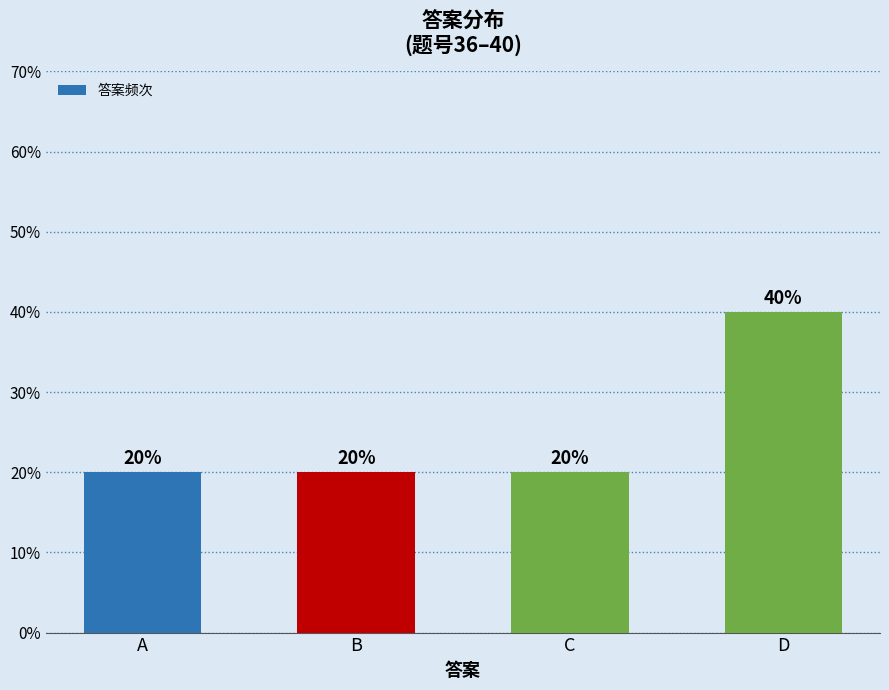

What is the maximum value shown in the chart?

40